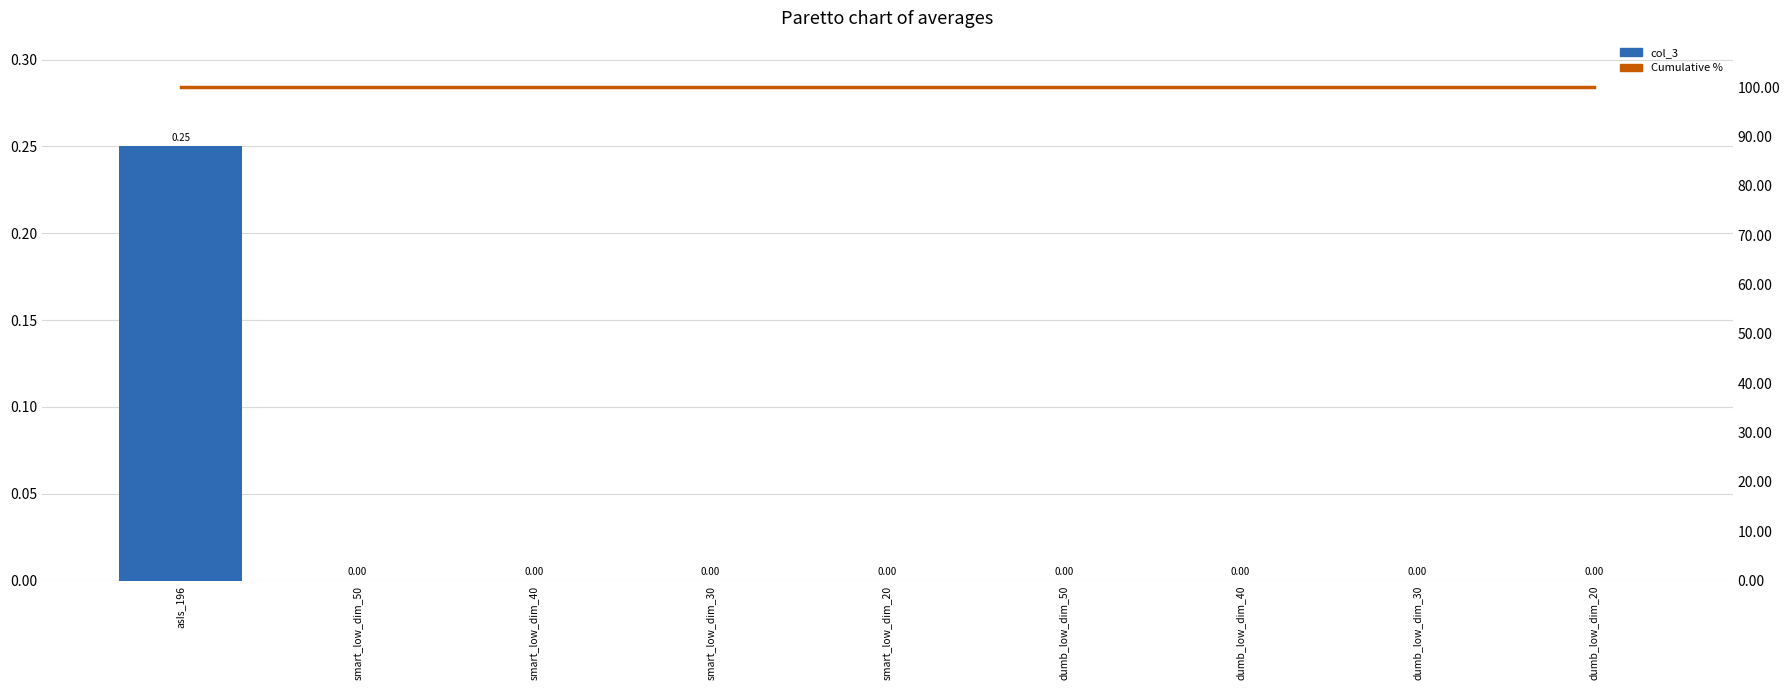

At which category is the sum across all series the highest?

asIs_196